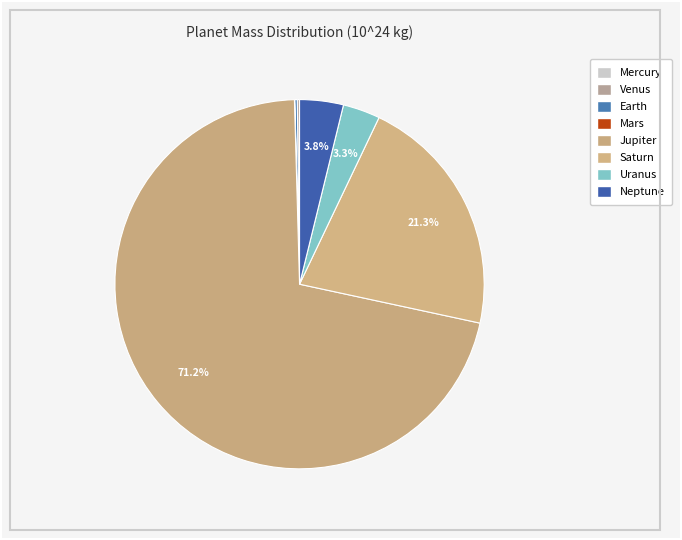

Does any single category account for the majority?

Yes